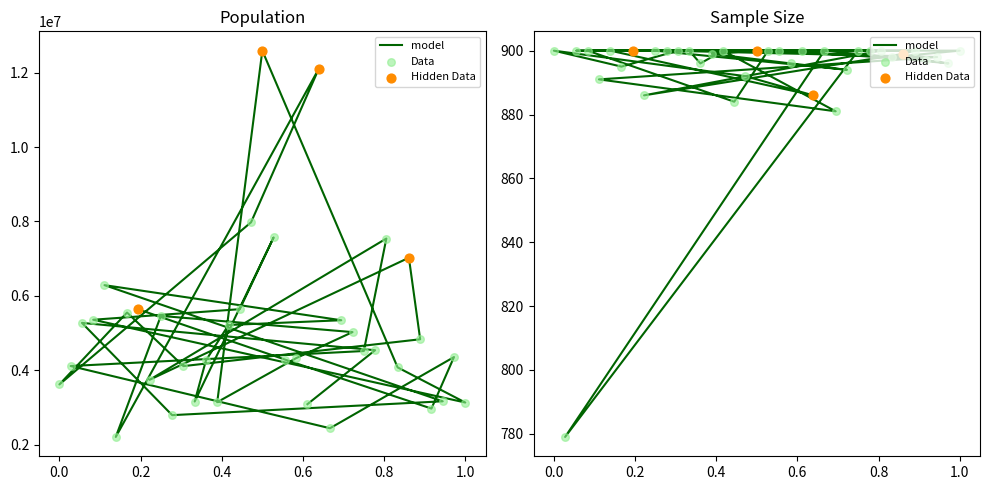

Which series contains the lowest Y value?

Sample size